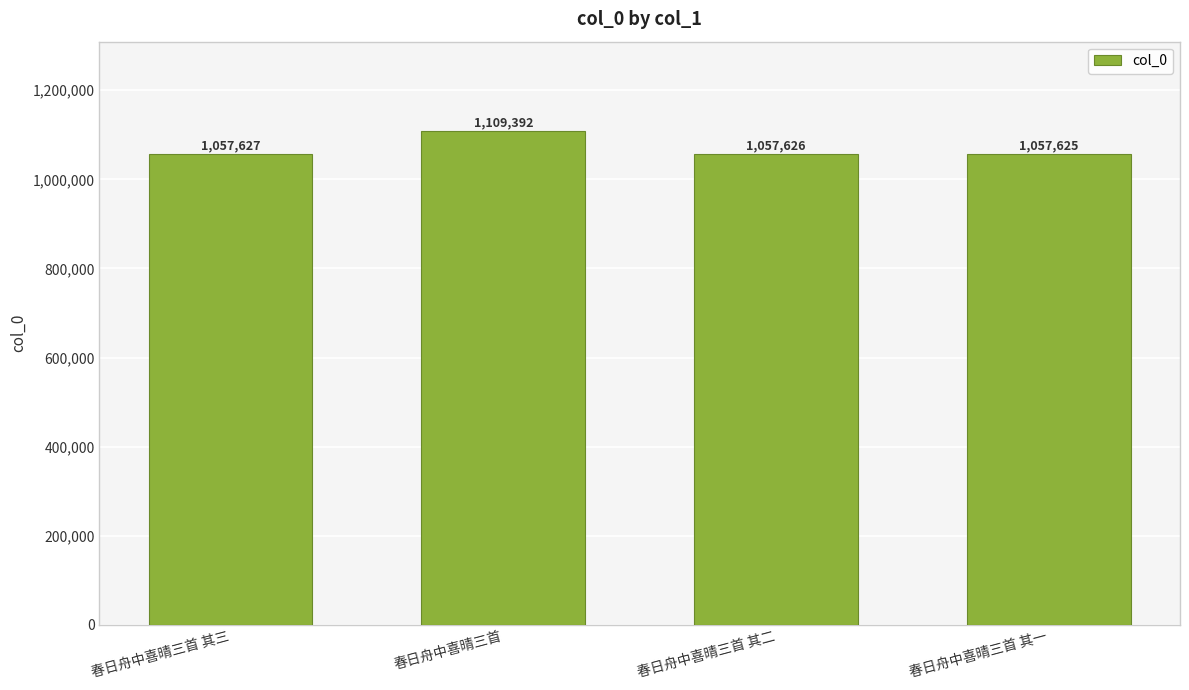

Reading left to right, list all the values displayed in this chart.

春日舟中喜晴三首 其三=1057627	春日舟中喜晴三首=1109392	春日舟中喜晴三首 其二=1057626	春日舟中喜晴三首 其一=1057625